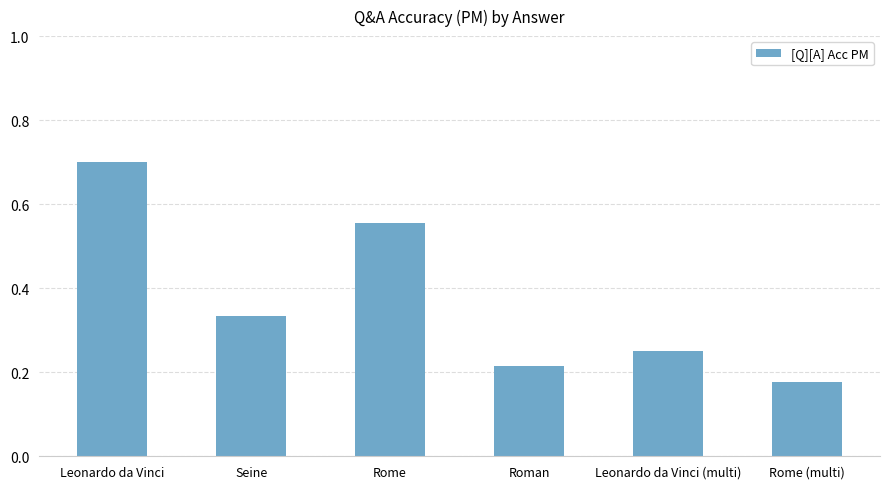

At which label is the value closest to 0?

Rome (multi)